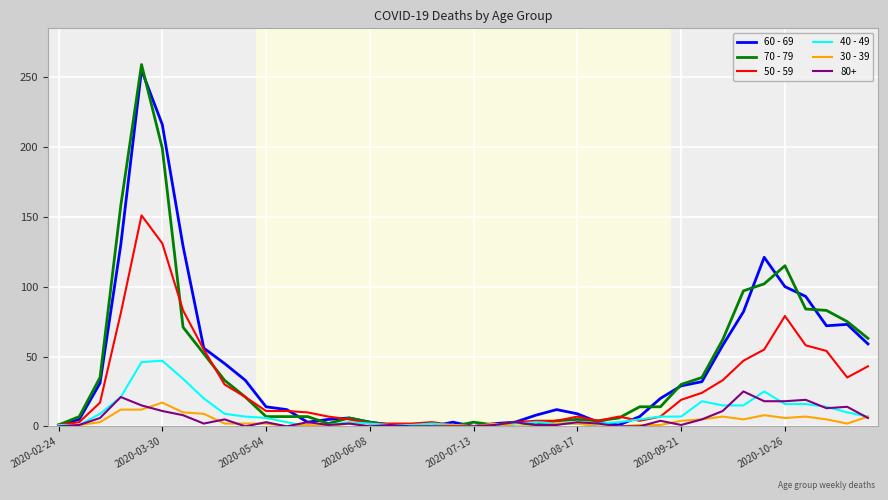

True or false: 30 - 39 has more than 0 interior local peaks.

True